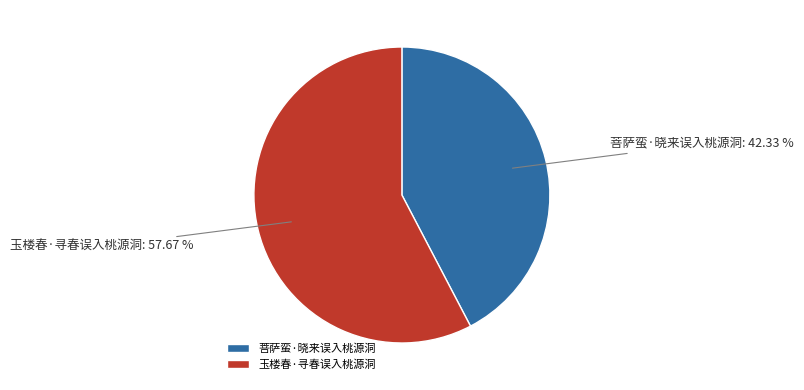

Is there a majority slice in this chart?

Yes